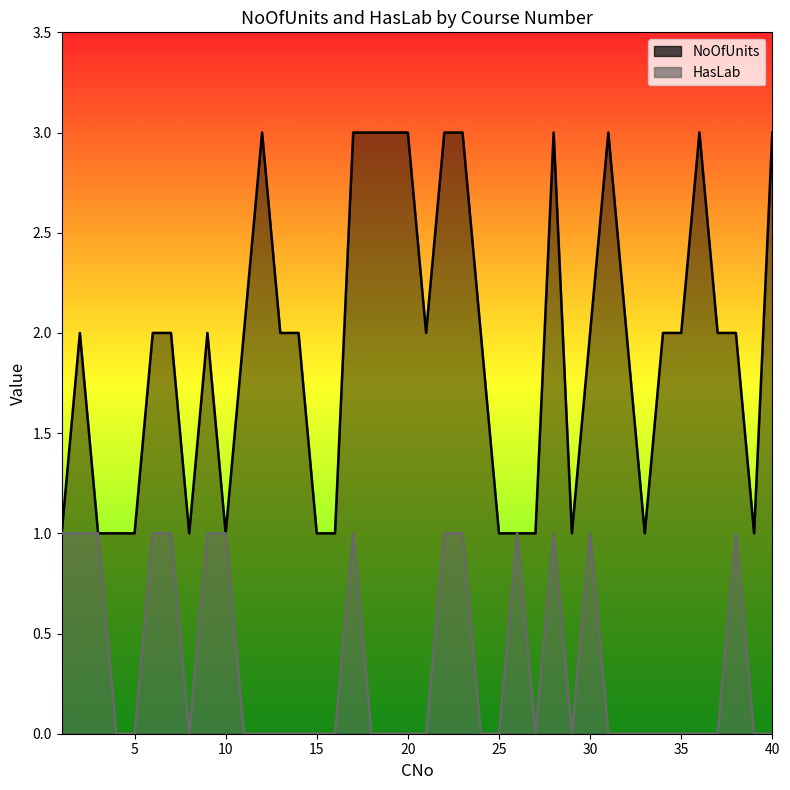

What is the value of the NoOfUnits point at the 34th from the left?

2